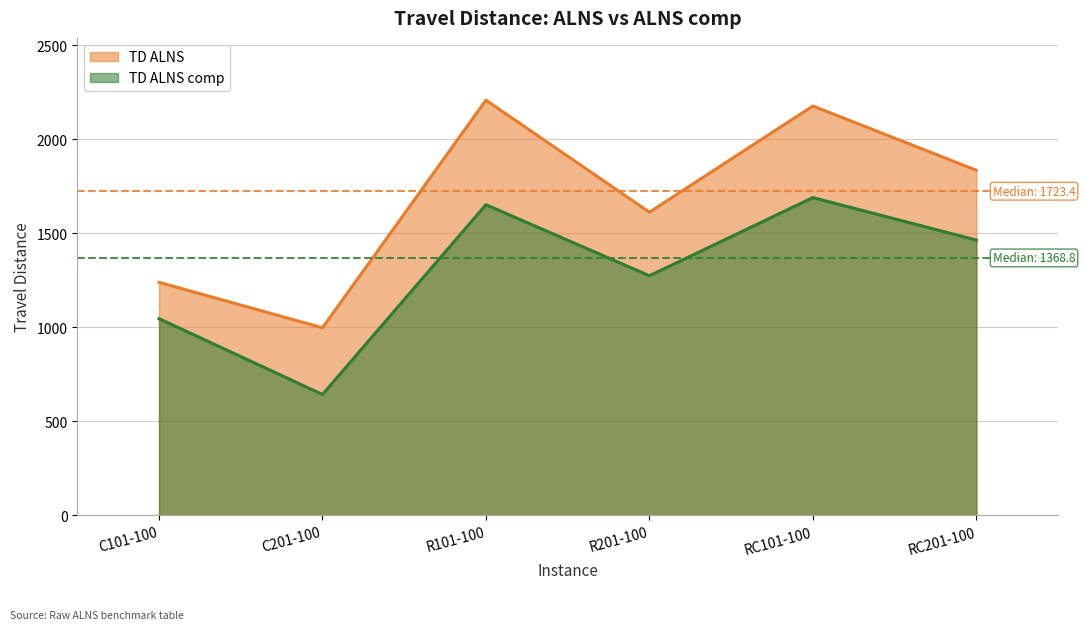

The value of TD ALNS at C201-100 is 676.5. True or false?

False